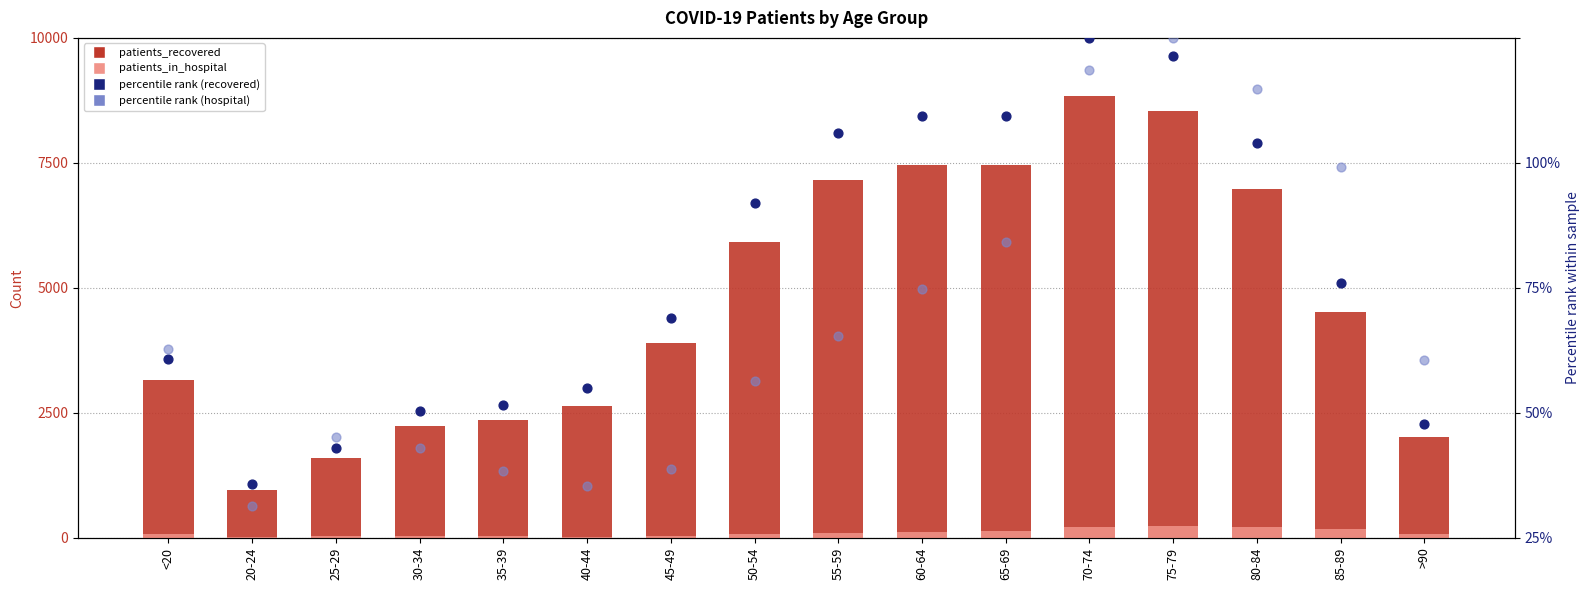

Which series has the widest spread of Y values?

patients_recovered